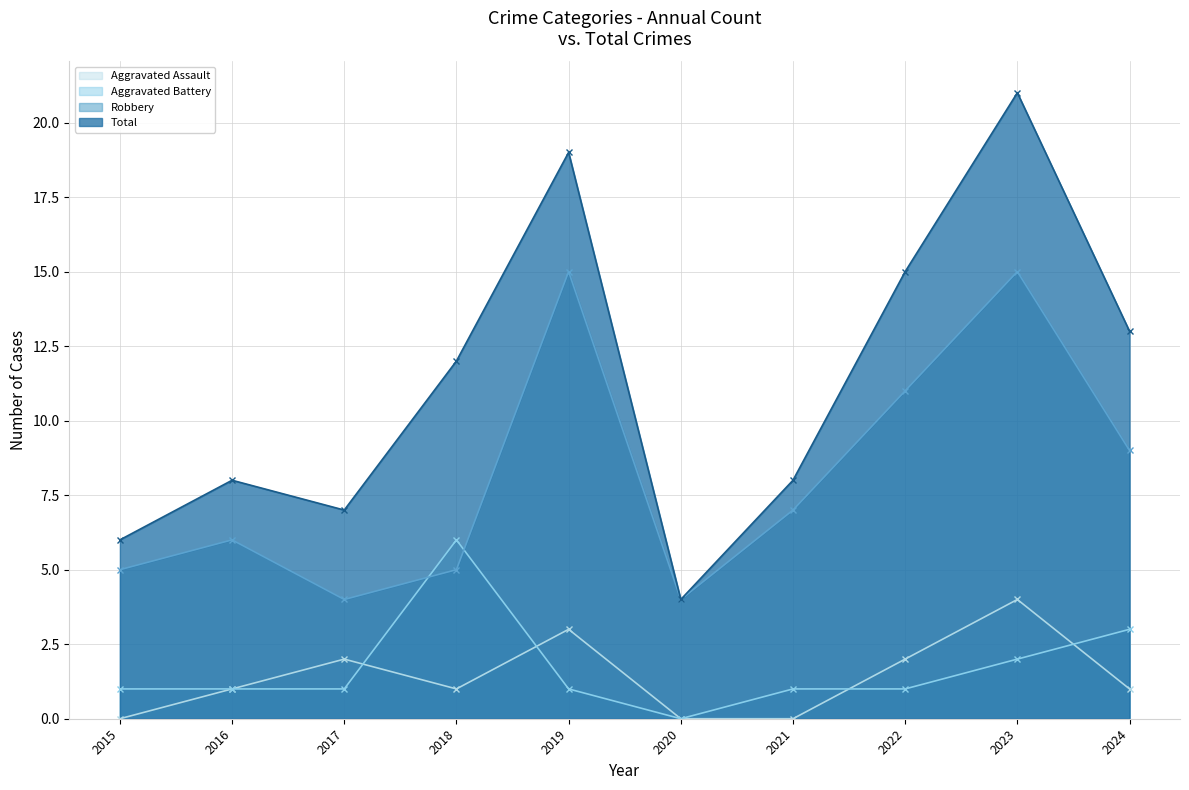

Rank the series by their maximum value, from lowest to highest.

Aggravated Assault, Aggravated Battery, Robbery, Total